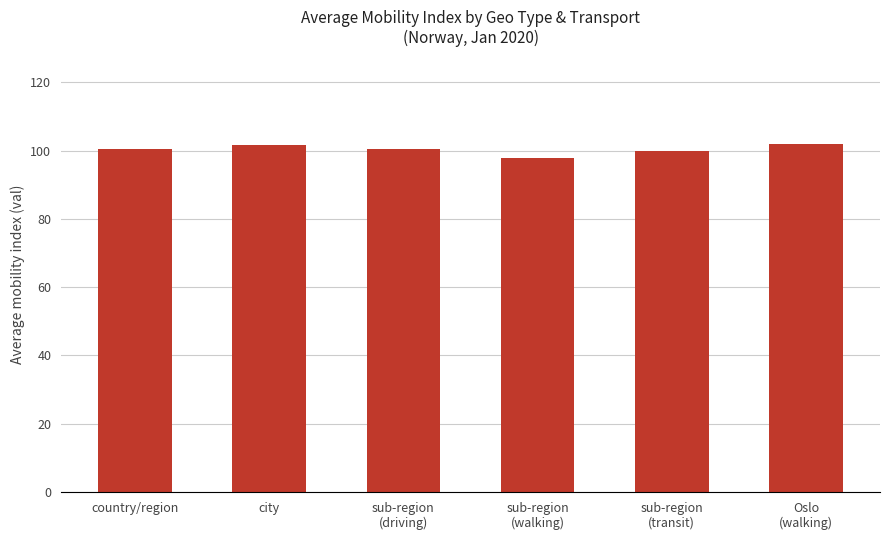

What is the difference between the values at sub-region
(walking) and city?

4.0